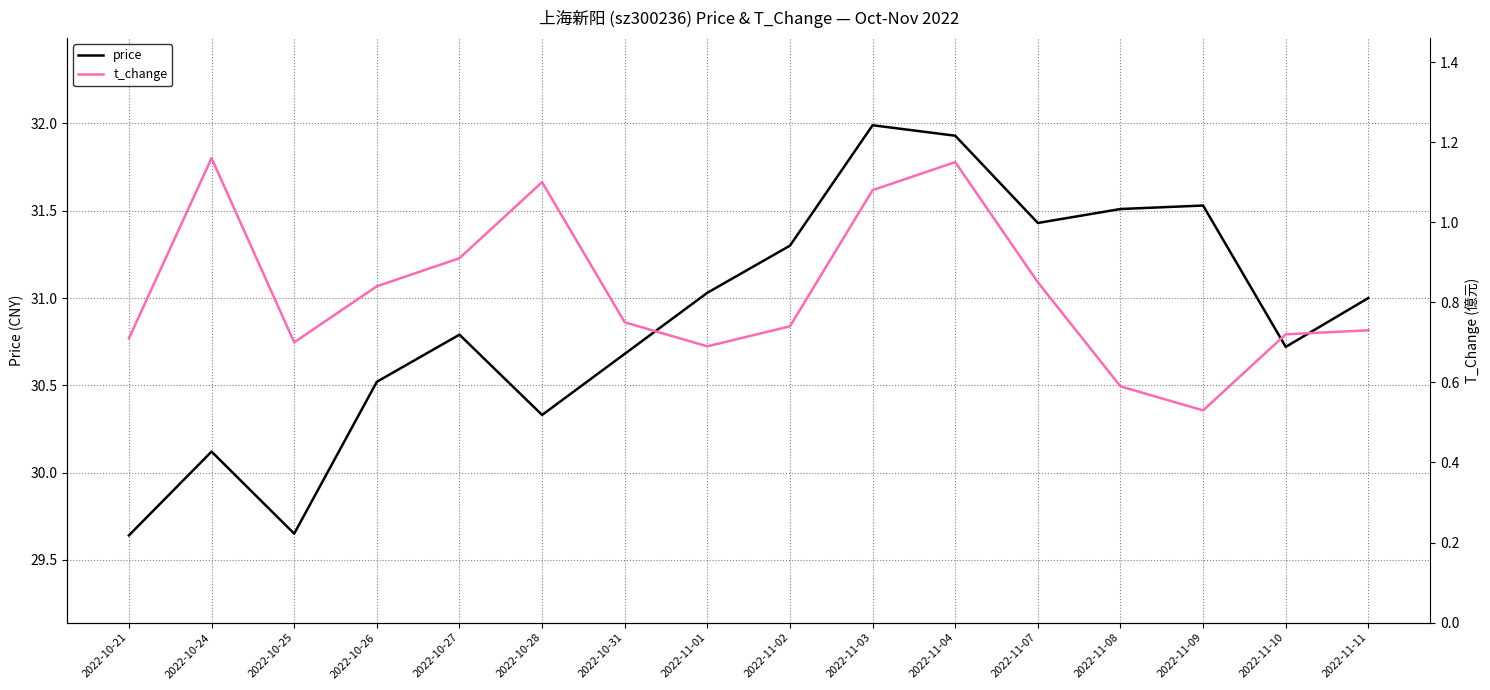

Reading left to right, list all the values displayed in this chart.

price: 2022-10-21=29.6	2022-10-24=30.1	2022-10-25=29.6	2022-10-26=30.5	2022-10-27=30.8	2022-10-28=30.3	2022-10-31=30.7	2022-11-01=31.0	2022-11-02=31.3	2022-11-03=32.0	2022-11-04=31.9	2022-11-07=31.4	2022-11-08=31.5	2022-11-09=31.5	2022-11-10=30.7	2022-11-11=31.0
t_change: 2022-10-21=0.7	2022-10-24=1.2	2022-10-25=0.7	2022-10-26=0.8	2022-10-27=0.9	2022-10-28=1.1	2022-10-31=0.8	2022-11-01=0.7	2022-11-02=0.7	2022-11-03=1.1	2022-11-04=1.1	2022-11-07=0.8	2022-11-08=0.6	2022-11-09=0.5	2022-11-10=0.7	2022-11-11=0.7